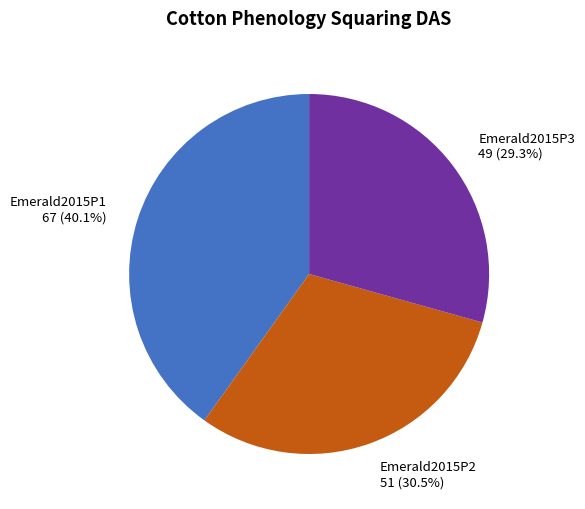

Is Emerald2015P3 the majority of the pie?

No